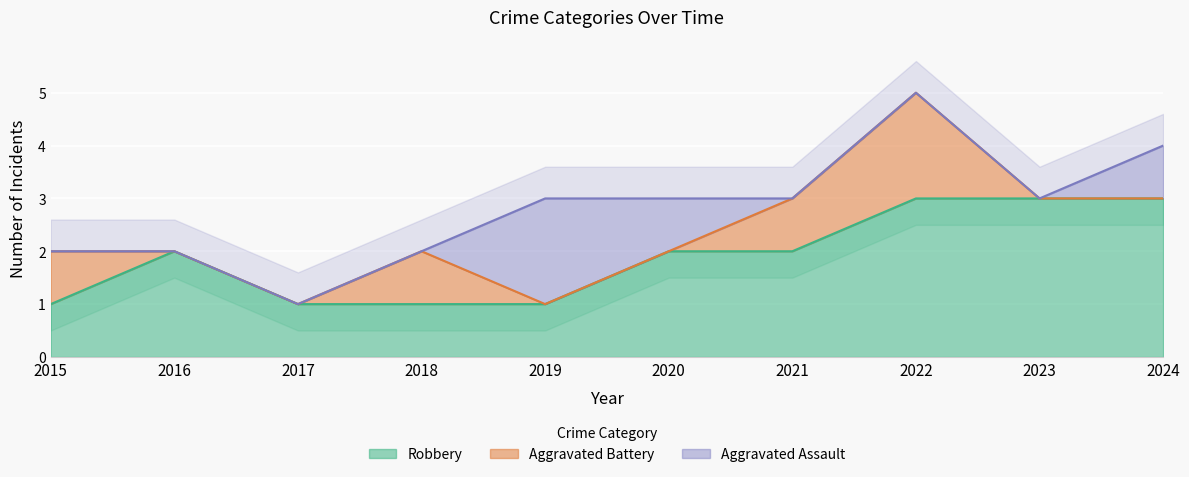

How many data points in Robbery are less than 2?

4